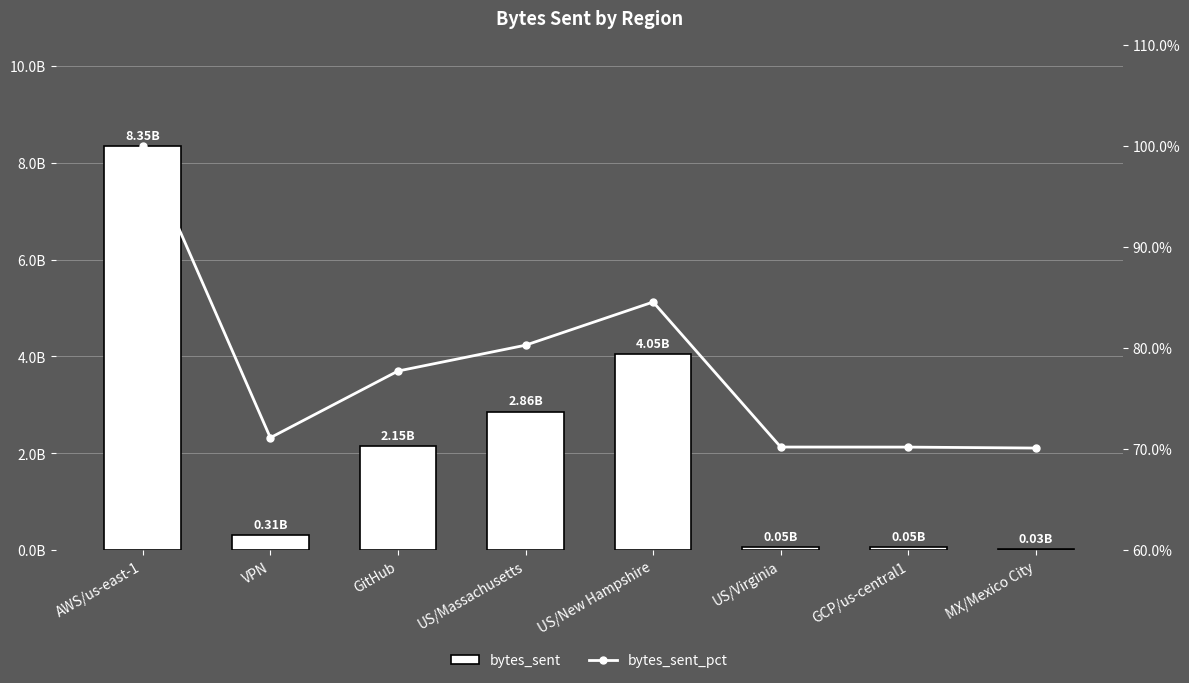

Reading left to right, extract all data points from this chart.

bytes_sent: AWS/us-east-1=8347231053.0	VPN=310936710.0	GitHub=2147419937.0	US/Massachusetts=2859196394.0	US/New Hampshire=4048897127.0	US/Virginia=54234761.0	GCP/us-central1=52439632.0	MX/Mexico City=26219816.0
bytes_sent_pct: AWS/us-east-1=100.0	VPN=71.1	GitHub=77.7	US/Massachusetts=80.3	US/New Hampshire=84.6	US/Virginia=70.2	GCP/us-central1=70.2	MX/Mexico City=70.1